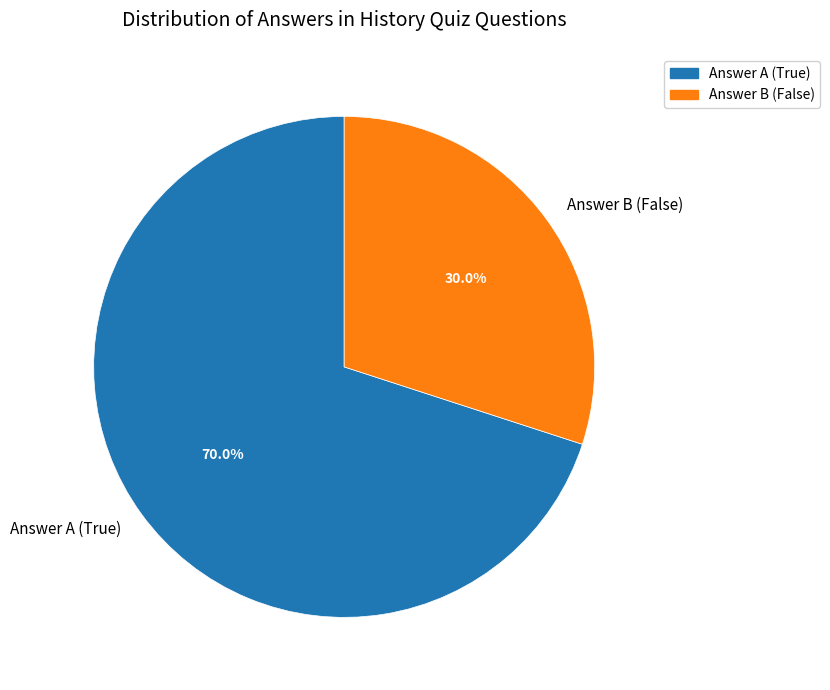

Between Answer B (False) and Answer A (True), which is larger?

Answer A (True)